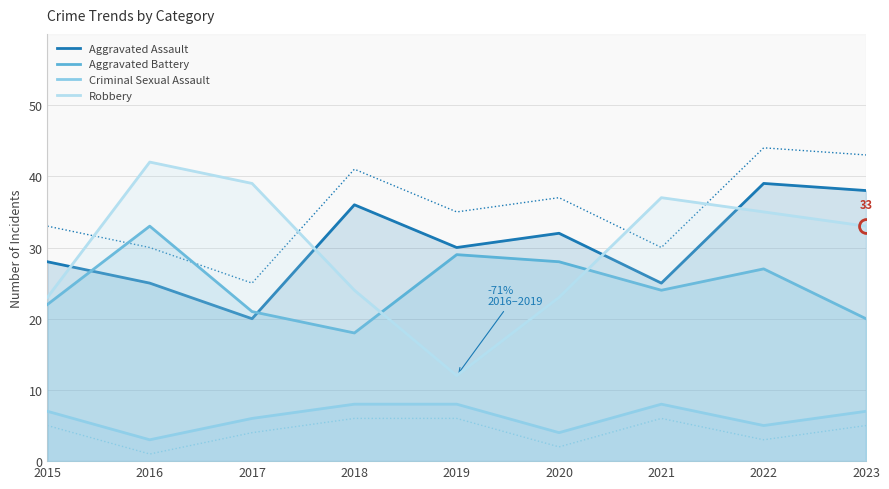

True or false: Aggravated Assault and Aggravated Battery cross at least once.

True